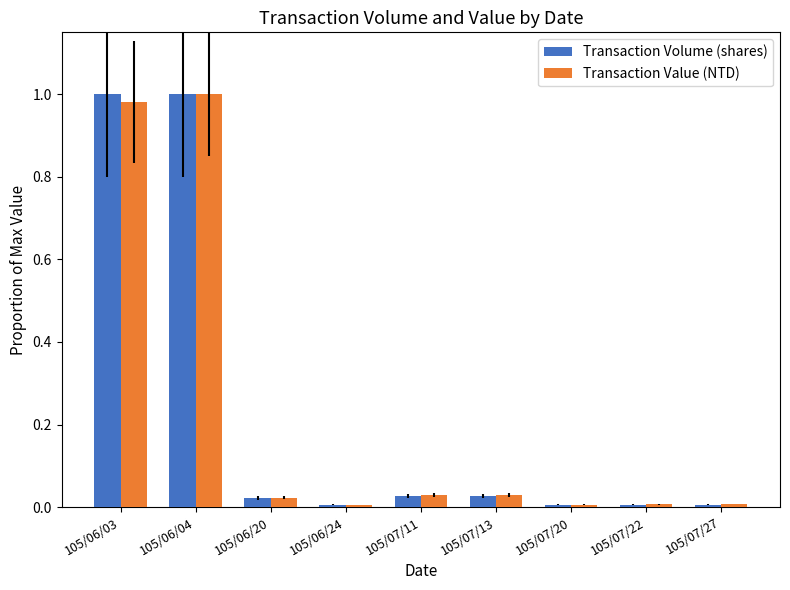

Is it true that Transaction Value (NTD) equals 0.0 at 105/07/13?

True